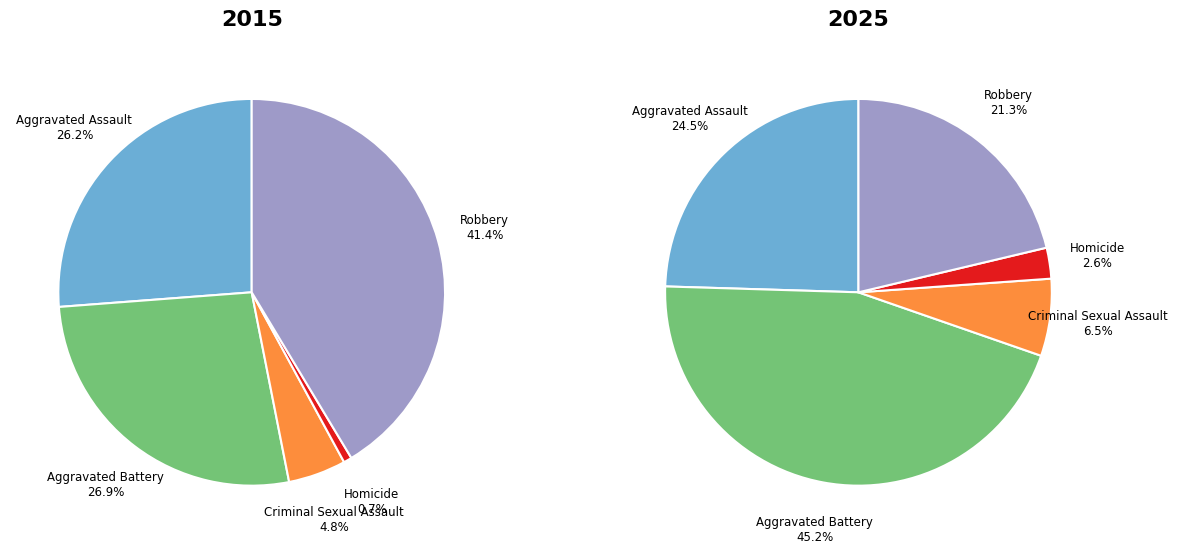

Combined, do Aggravated Battery and Robbery account for over 50%?

Yes